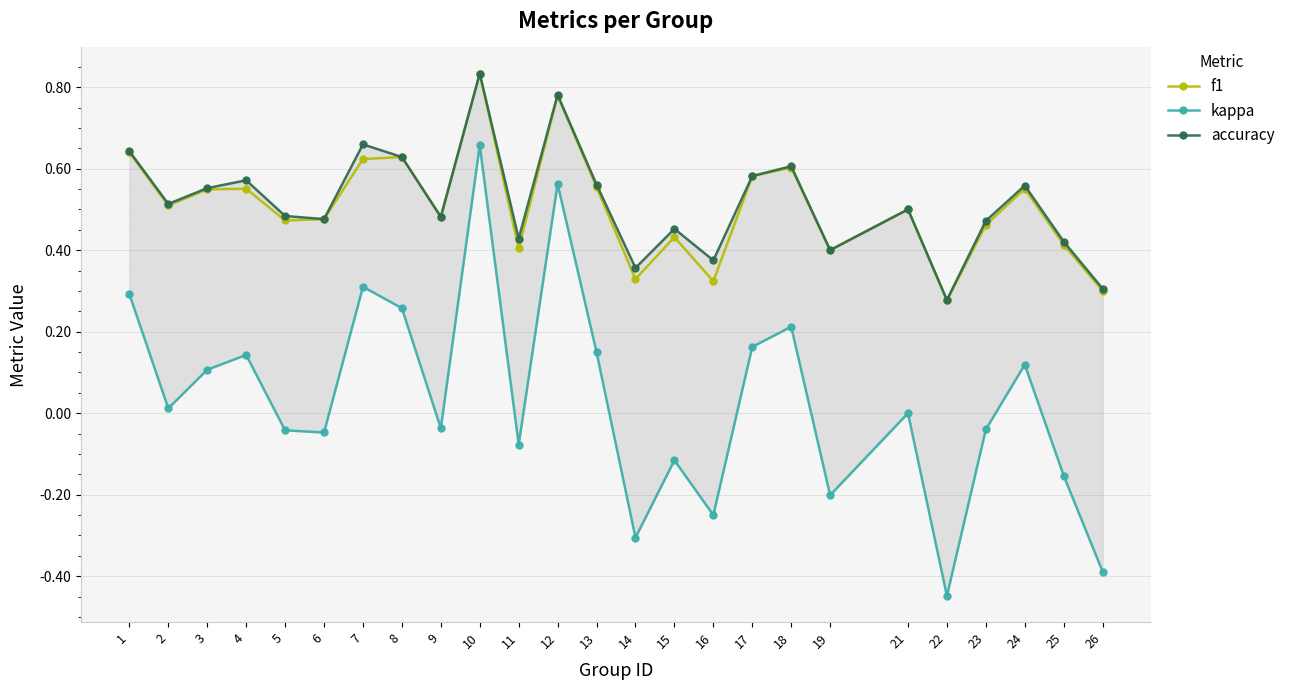

What is the difference between the kappa values at 14 and 22?

0.1